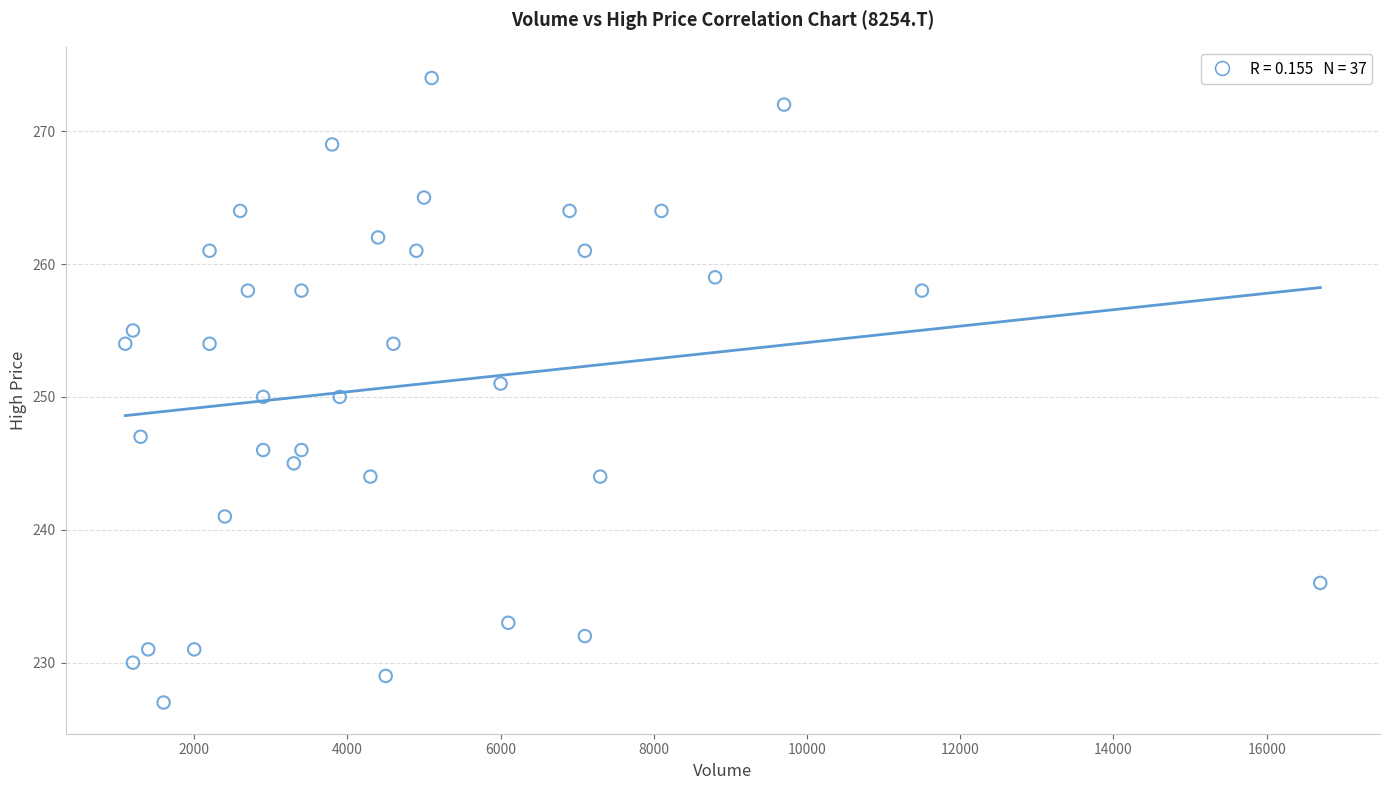

What is the range of X values (max minus min)?

15600